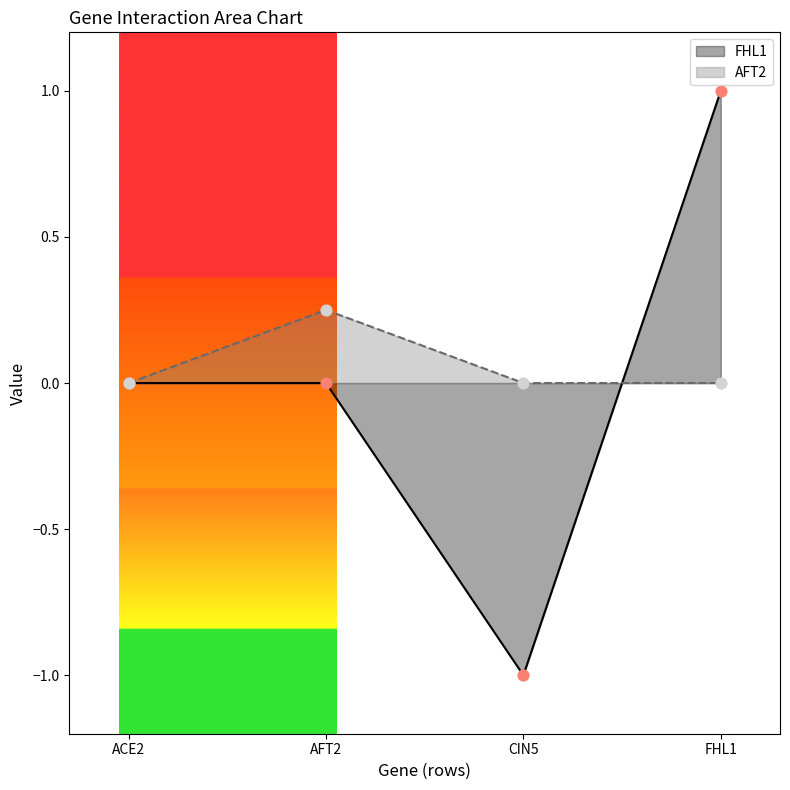

Which series reaches the minimum Y coordinate?

FHL1